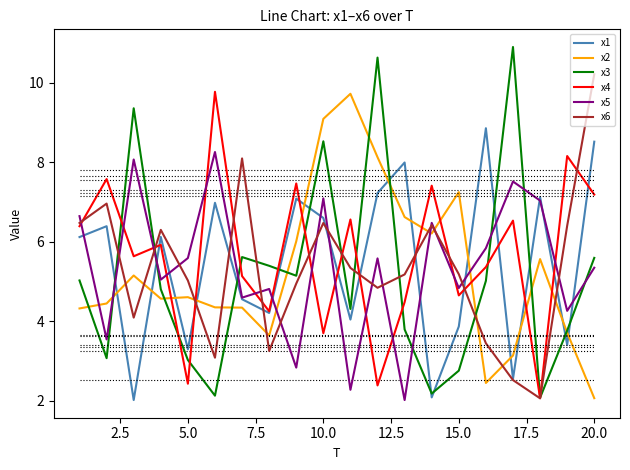

Which series ends up on top after the final intersection of x6 and x5?

x6